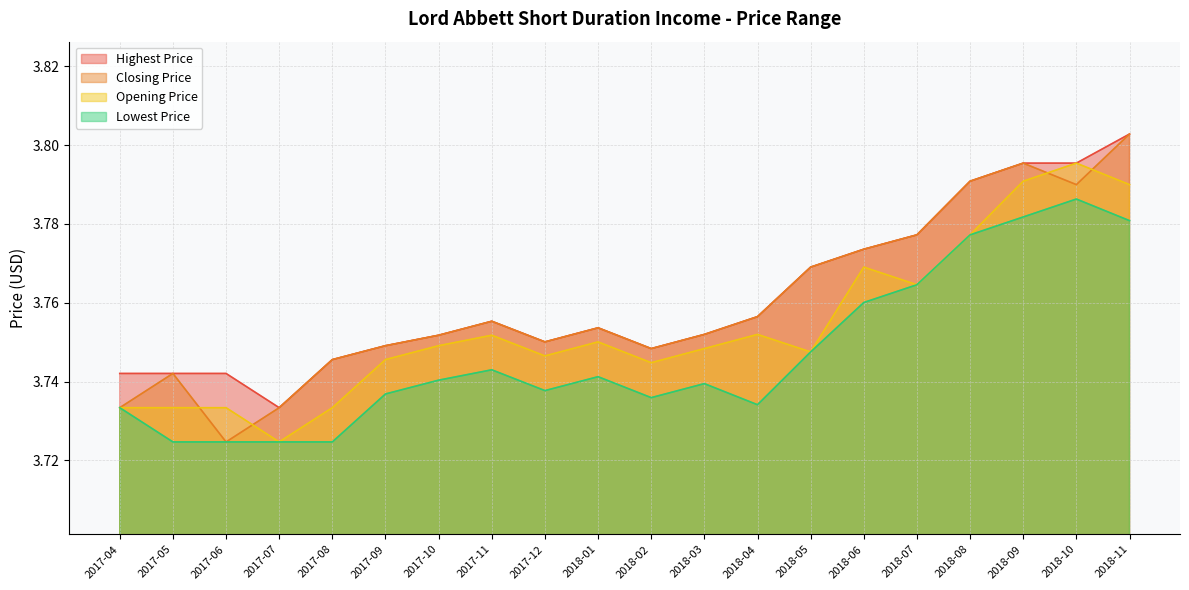

What is the smallest value displayed?

3.7